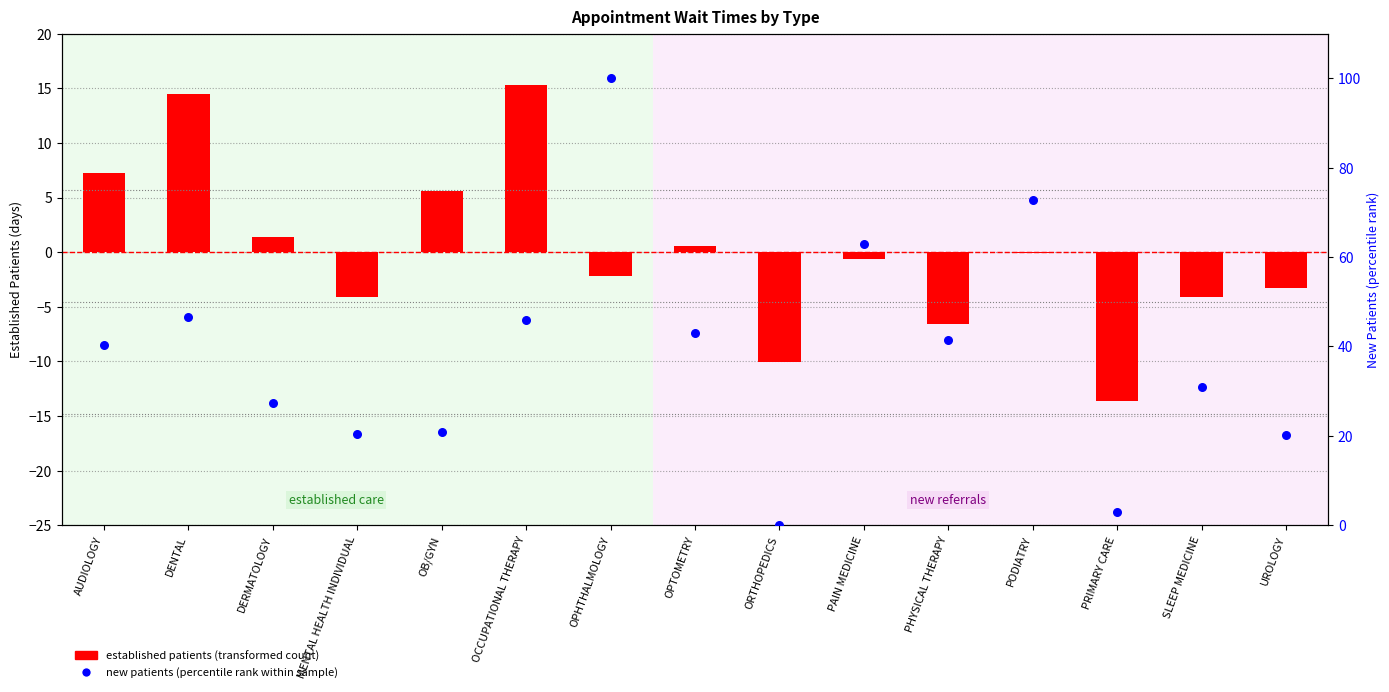

What is the total value across all series at SLEEP MEDICINE?

26.9